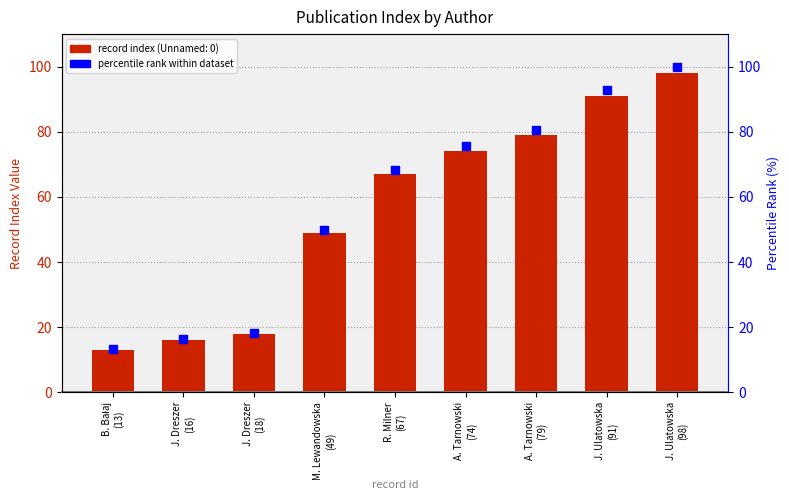

What is the change in value from J. Dreszer
(18) to A. Tarnowski
(79)?

+62.2